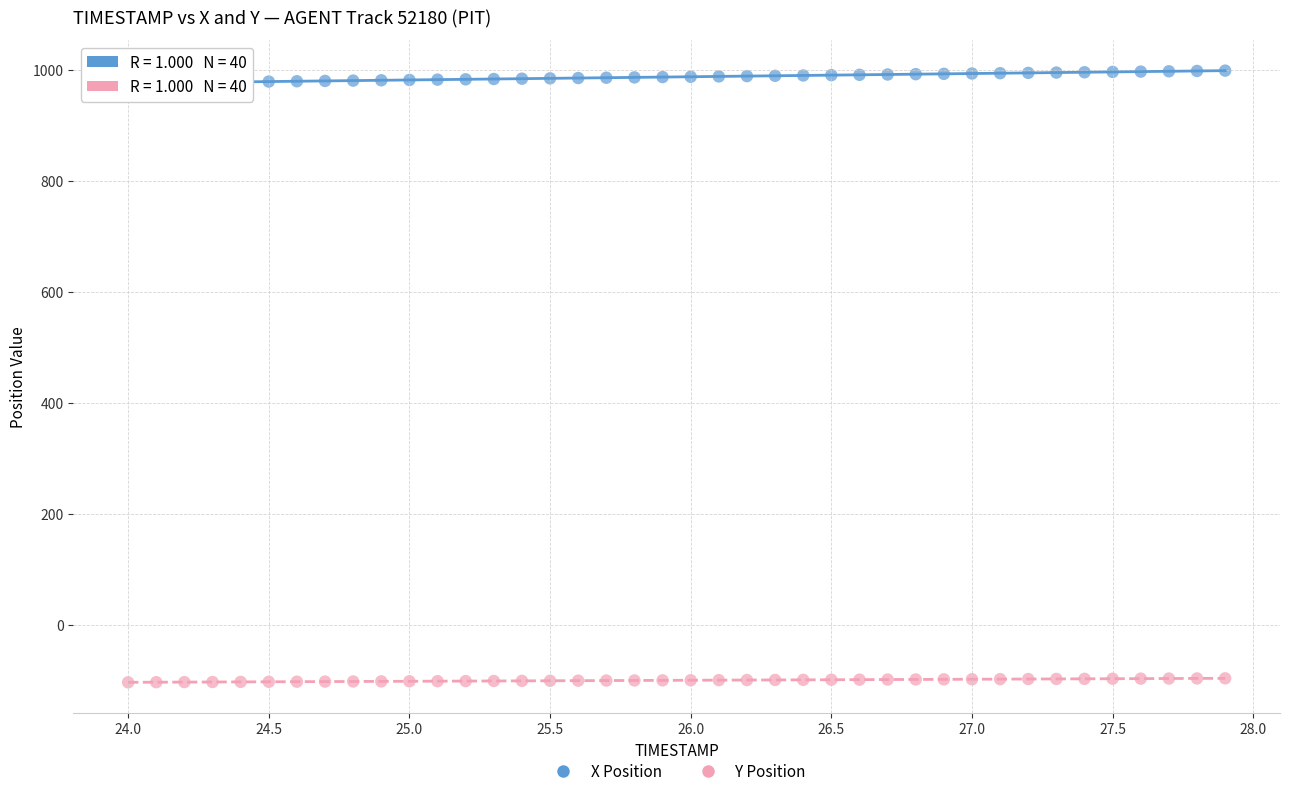

Which series reaches the maximum Y coordinate?

X Position